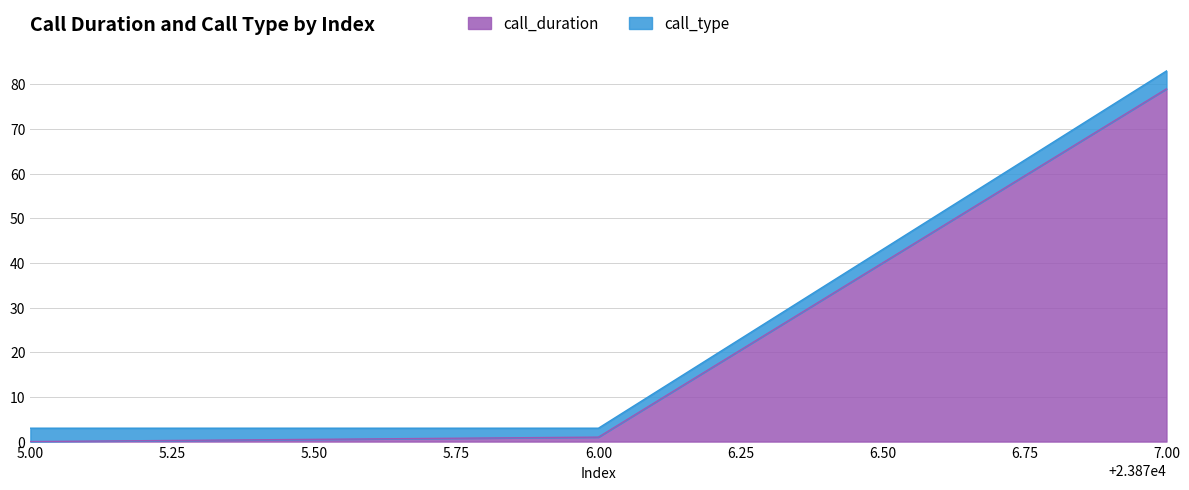

What is the average value of the call_duration series?

27